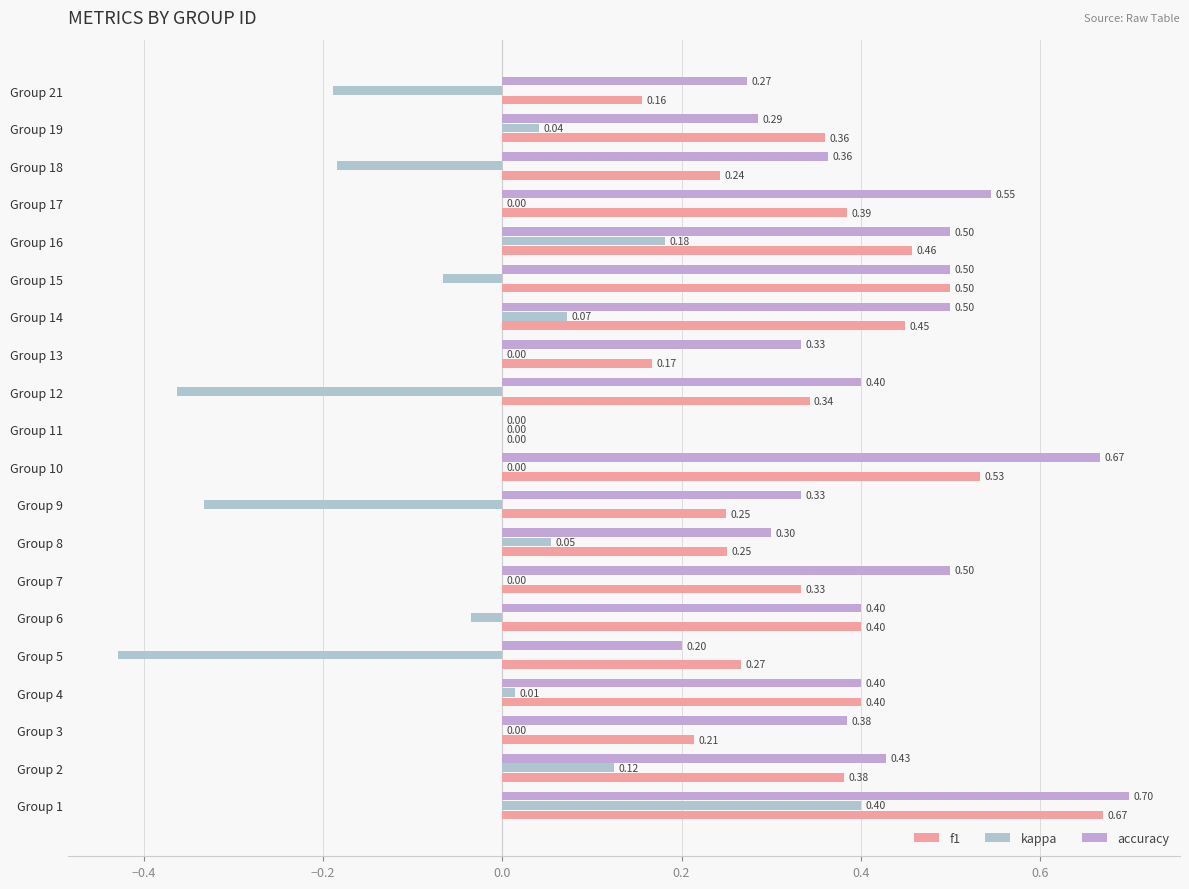

How many data points in accuracy are above 0?

19